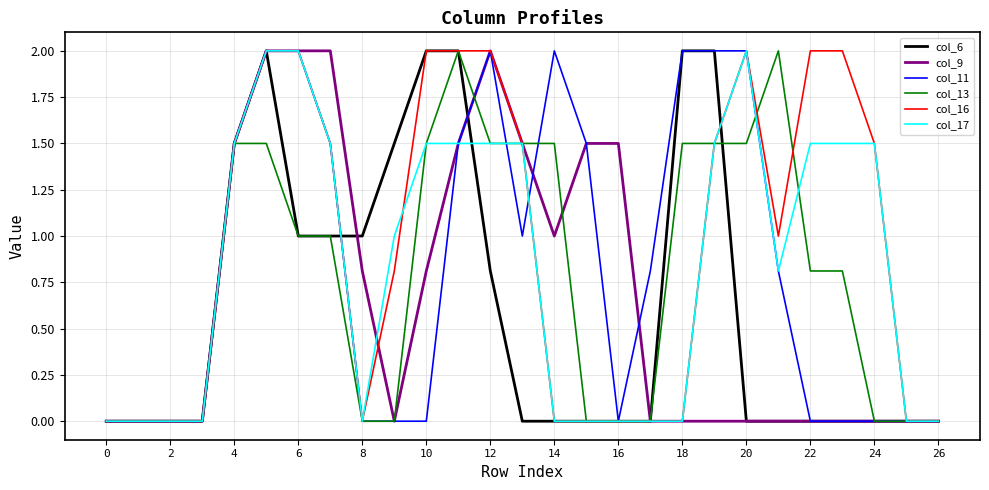

Does the chart have visible grid lines?

Yes